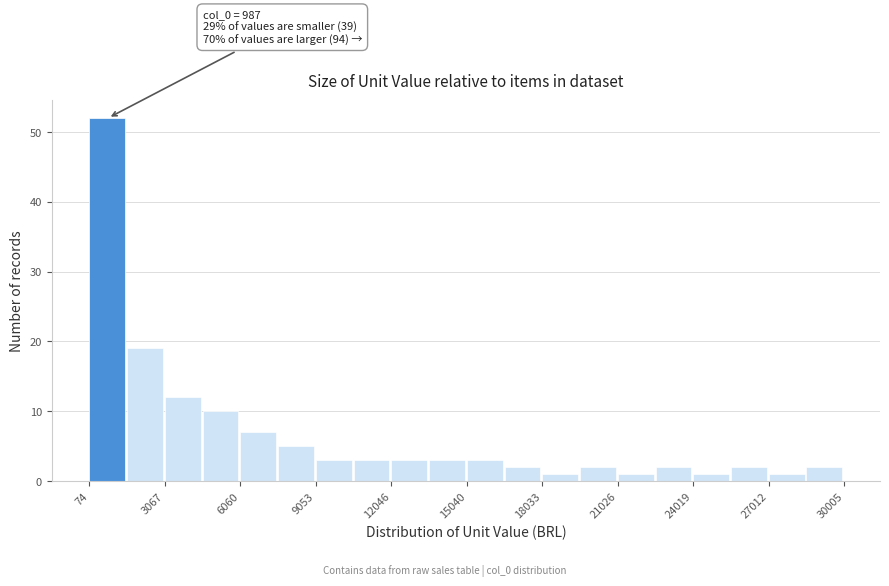

Read against the x-axis, roughly where is the centre of the tallest bar?

1000